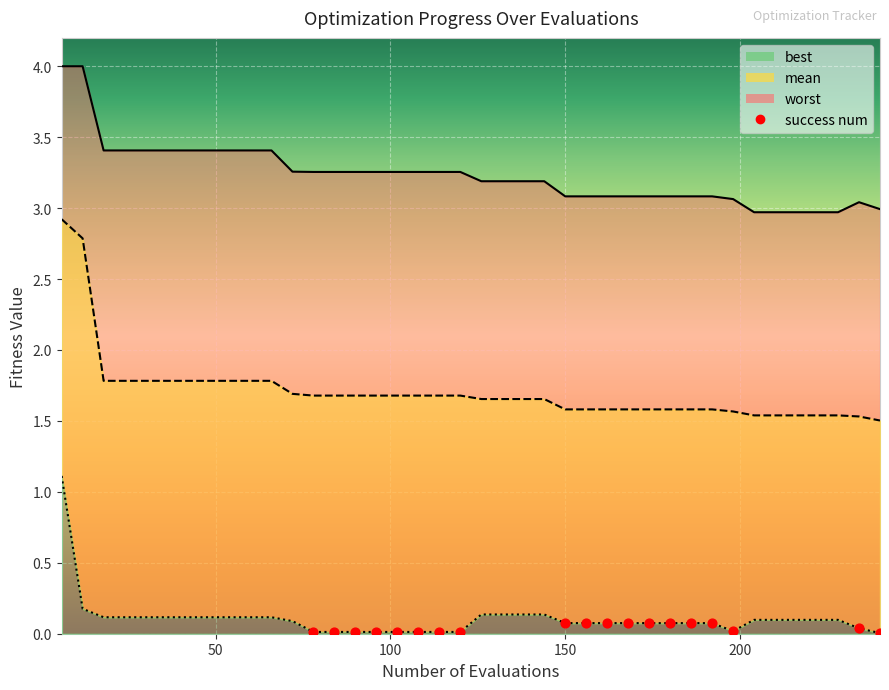

Which series has the largest Y range (max minus min)?

mean